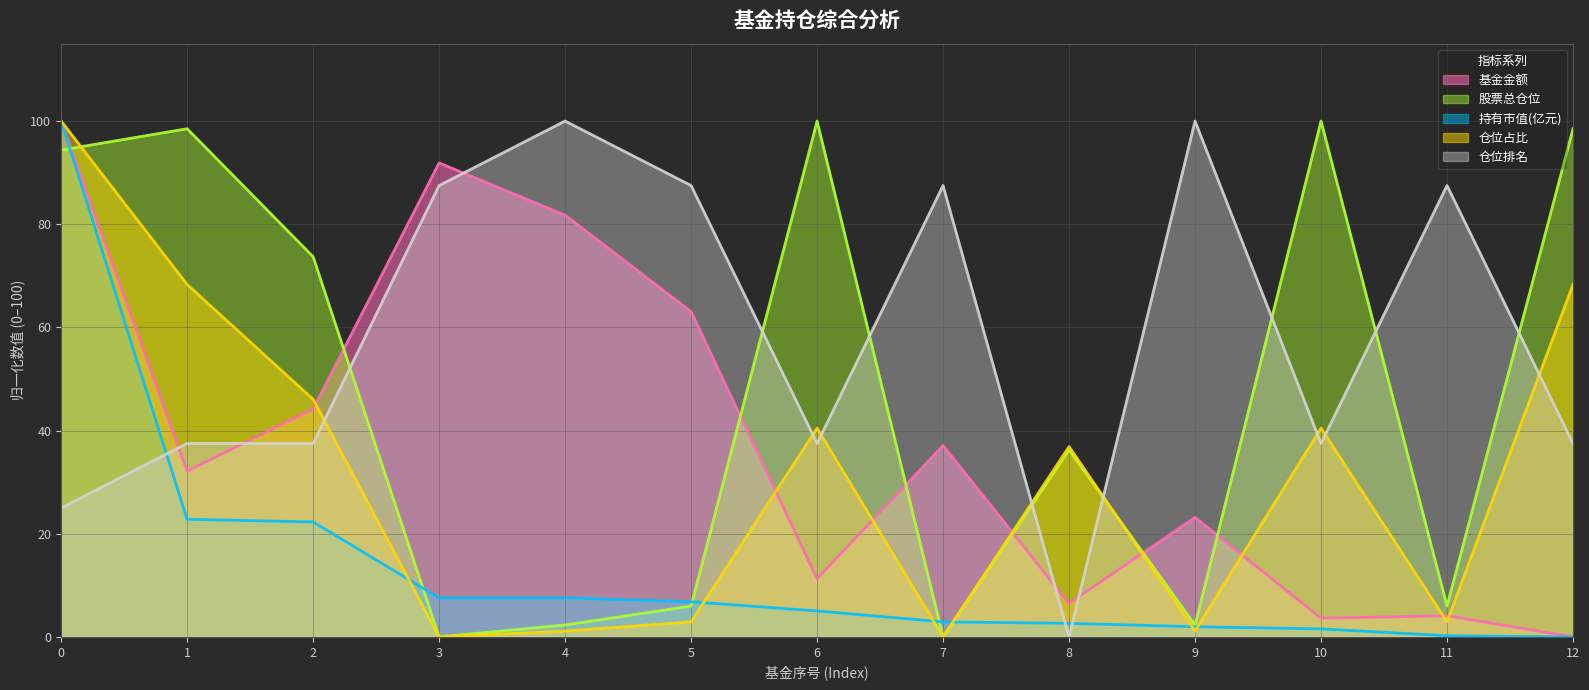

Reading right to left, transcribe all the data shown in this chart.

基金金额: 12=0.0	11=4.1	10=3.6	9=23.2	8=6.5	7=37.1	6=11.3	5=63.1	4=81.8	3=91.9	2=44.2	1=32.1	0=100.0
股票总仓位: 12=98.5	11=6.0	10=100.0	9=2.3	8=36.2	7=0.0	6=100.0	5=6.0	4=2.3	3=0.0	2=73.7	1=98.5	0=94.4
持有市值(亿元): 12=0.0	11=0.2	10=1.6	9=2.0	8=2.6	7=2.9	6=5.0	5=6.8	4=7.6	3=7.6	2=22.3	1=22.8	0=100.0
仓位占比: 12=68.3	11=2.9	10=40.5	9=1.1	8=36.9	7=0.0	6=40.5	5=2.9	4=1.1	3=0.0	2=46.1	1=68.3	0=100.0
仓位排名: 12=37.5	11=87.5	10=37.5	9=100.0	8=0.0	7=87.5	6=37.5	5=87.5	4=100.0	3=87.5	2=37.5	1=37.5	0=25.0